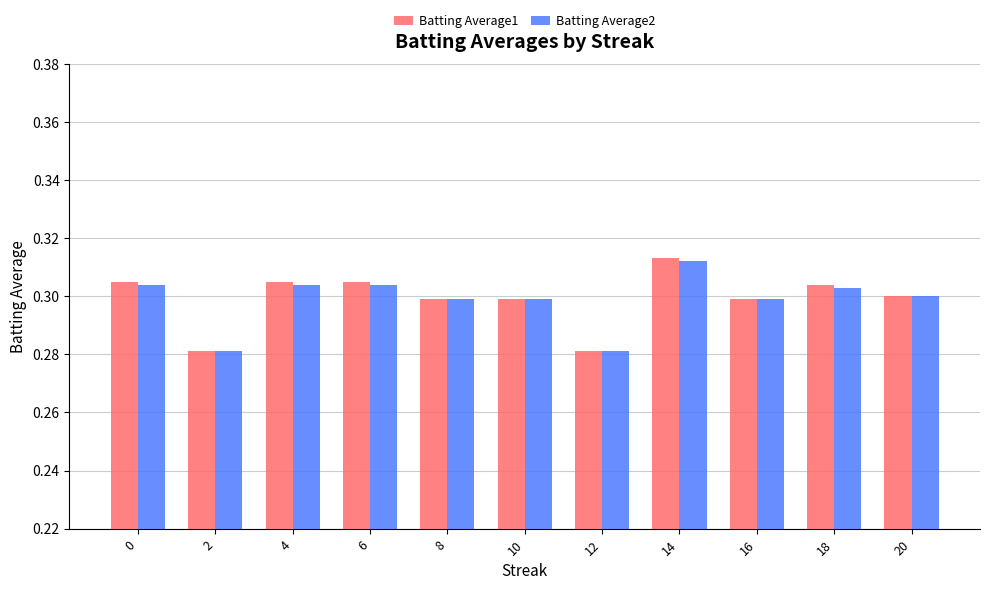

True or false: Batting Average1 has a value of 0.3 at 2.

True